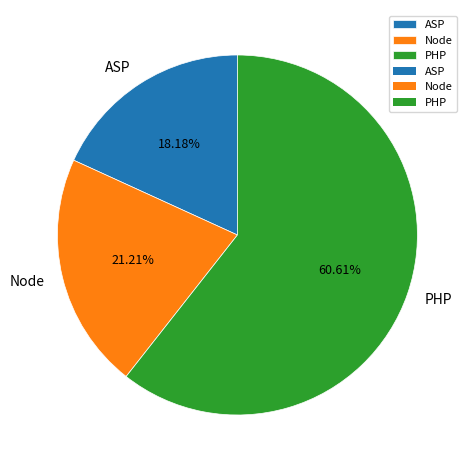

Approximately how many times larger is the value at PHP compared to ASP?

3.3